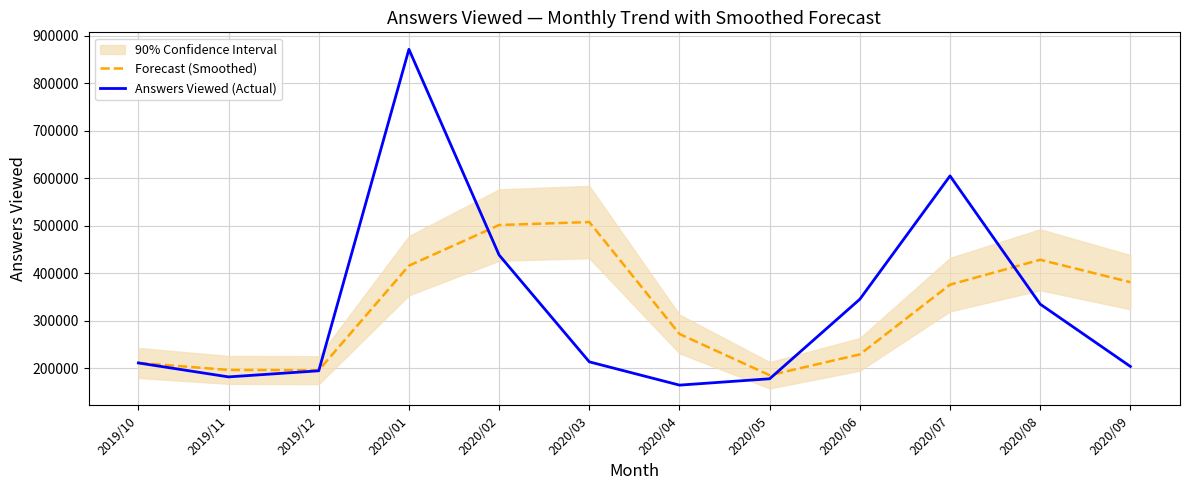

Is the value of Answers Viewed (Actual) at 2019/10 greater than the value of Forecast (Smoothed) at 2020/03?

No